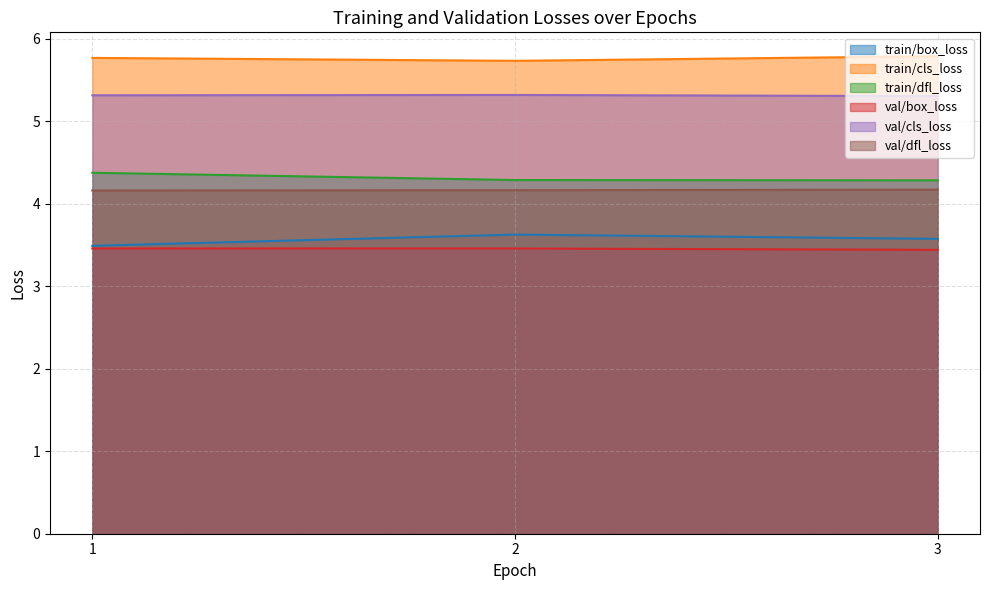

The value of train/box_loss at 3 is 3.6. True or false?

True